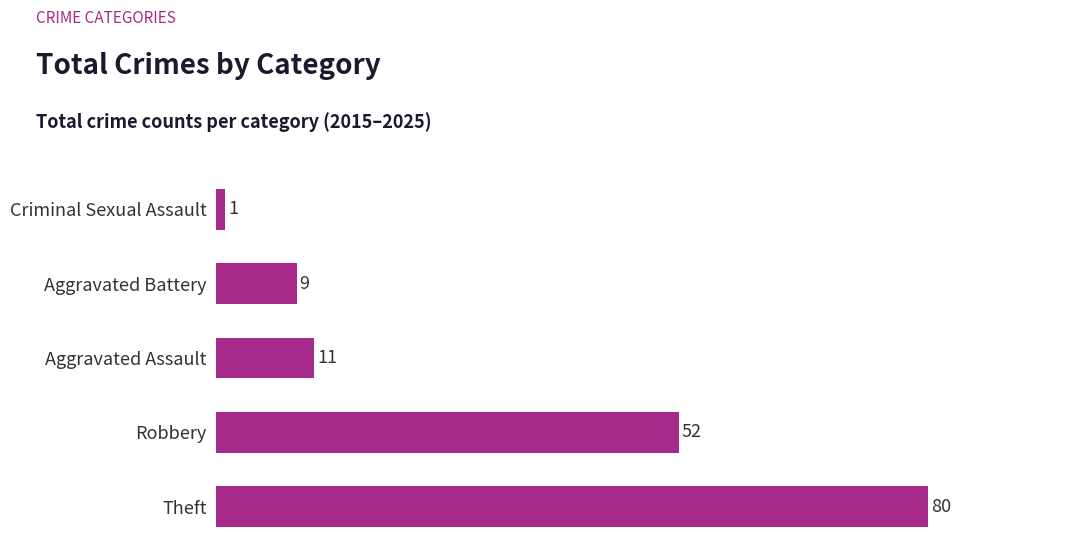

True or false: the data shows 80 at Theft.

True